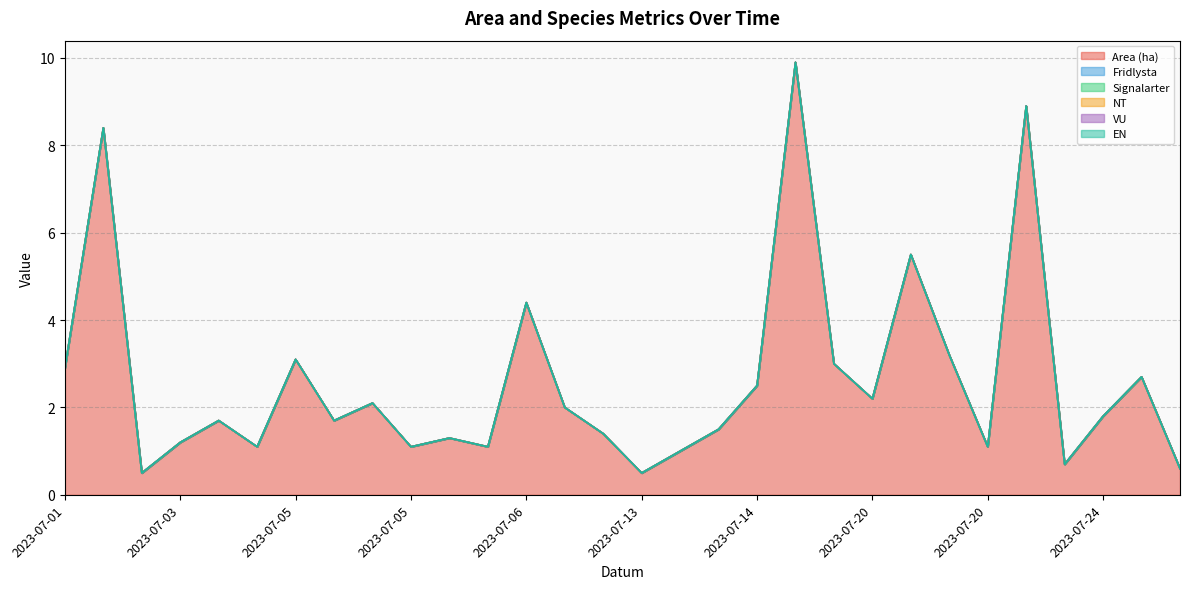

How many lines are shown in the chart?

6